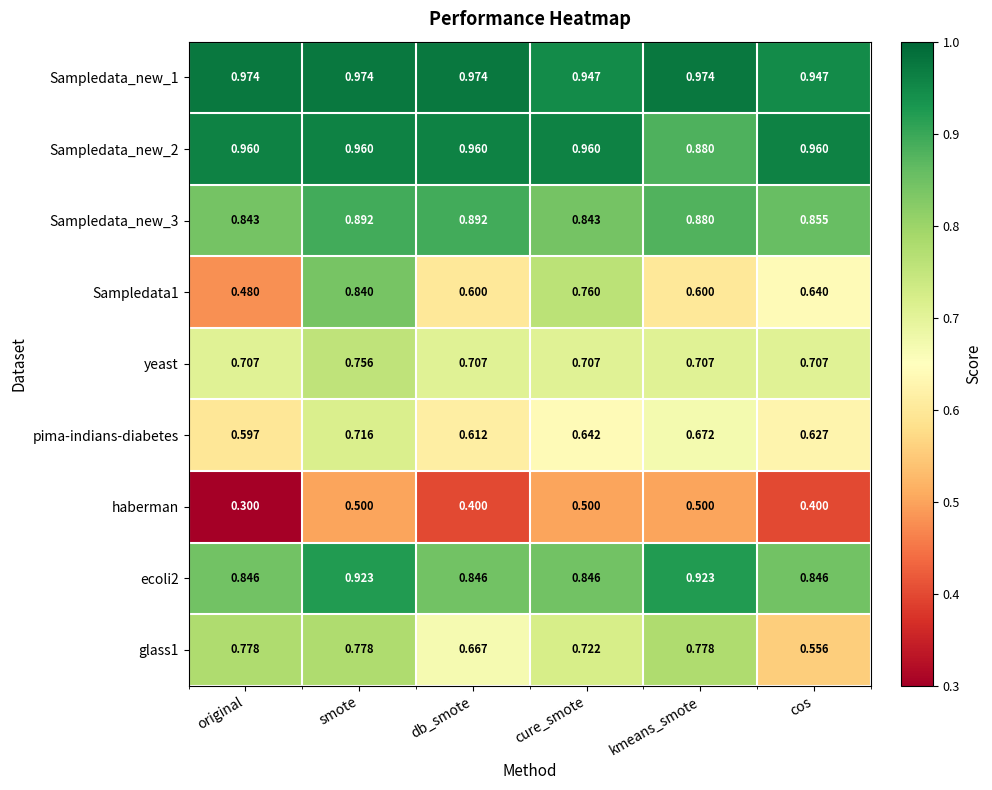

Is the value of ecoli2 at cure_smote greater than the value of haberman at db_smote?

Yes